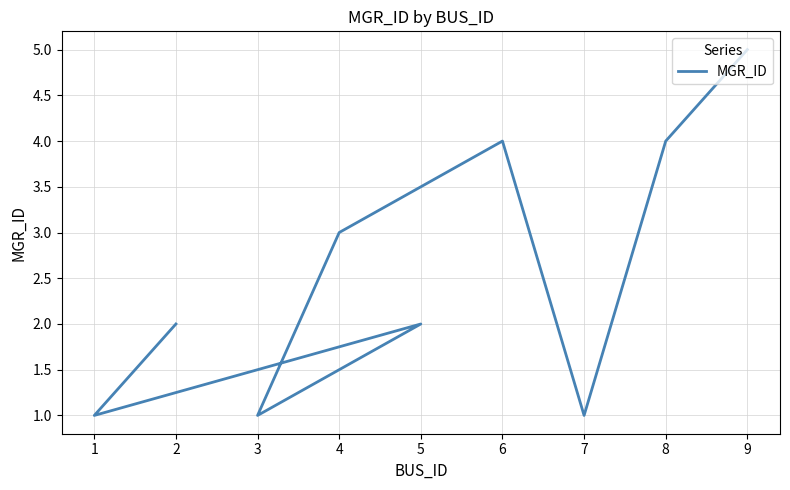

Is it true that the value at 8 is 2?

False